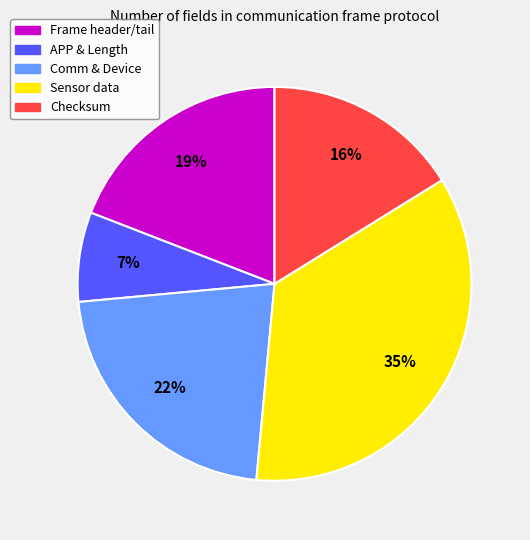

Does any single category account for the majority?

No